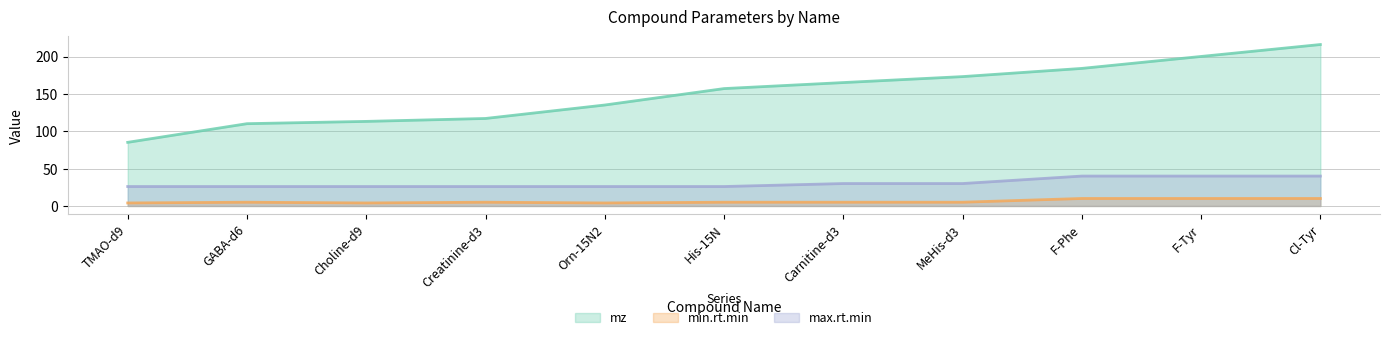

Reading left to right, list all the values displayed in this chart.

mz: 85.1	110.1	113.2	117.1	135.1	157.1	165.1	173.1	184.1	200.1	216.0
min.rt.min: 4.0	5.0	4.0	5.0	4.0	5.0	5.0	5.0	10.0	10.0	10.0
max.rt.min: 26.0	26.0	26.0	26.0	26.0	26.0	30.0	30.0	40.0	40.0	40.0